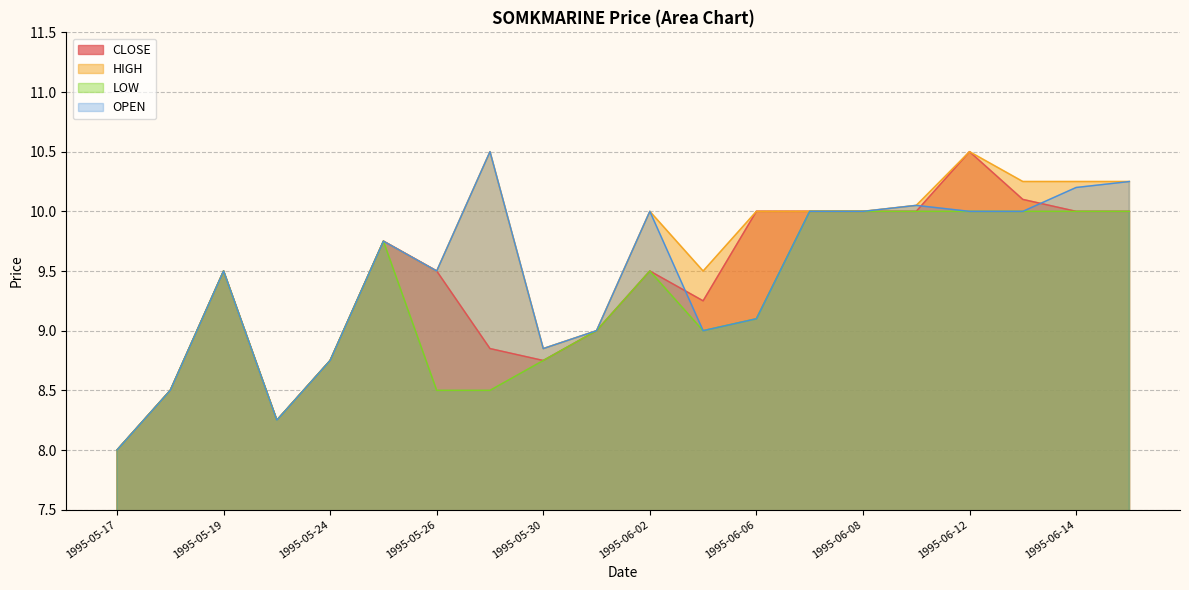

True or false: CLOSE has more than 1 interior local peaks.

True